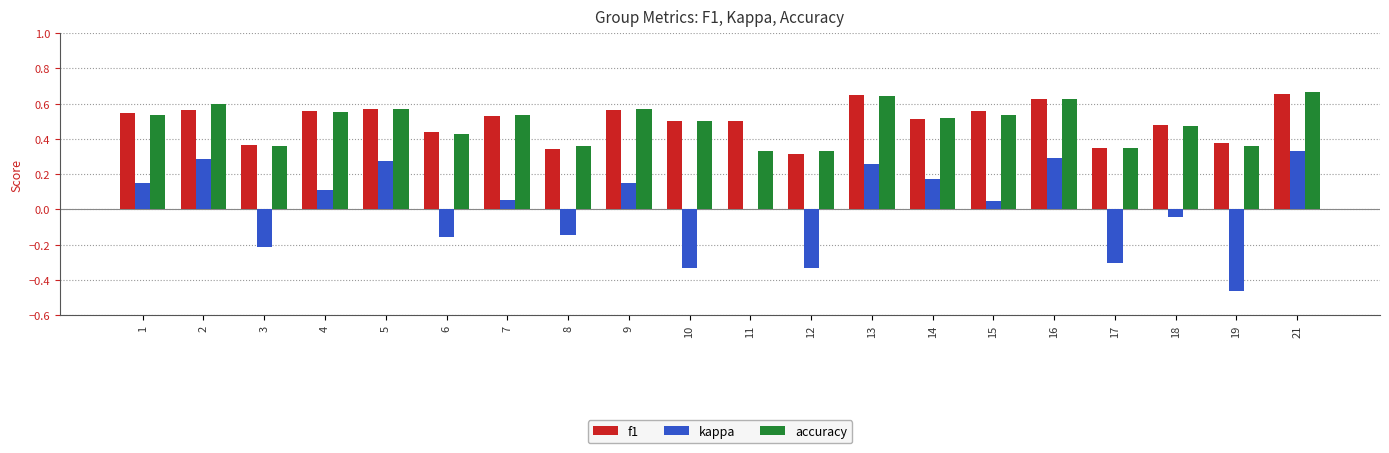

Does the chart contain stacked bars?

No